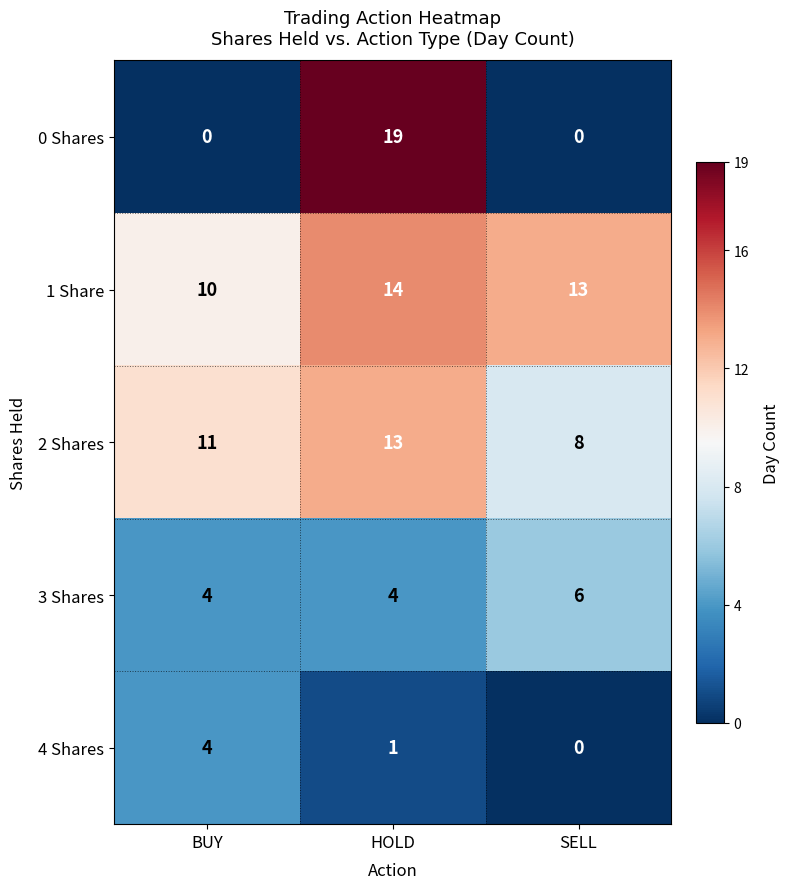

What is the spread (max minus min) of values at BUY?

11